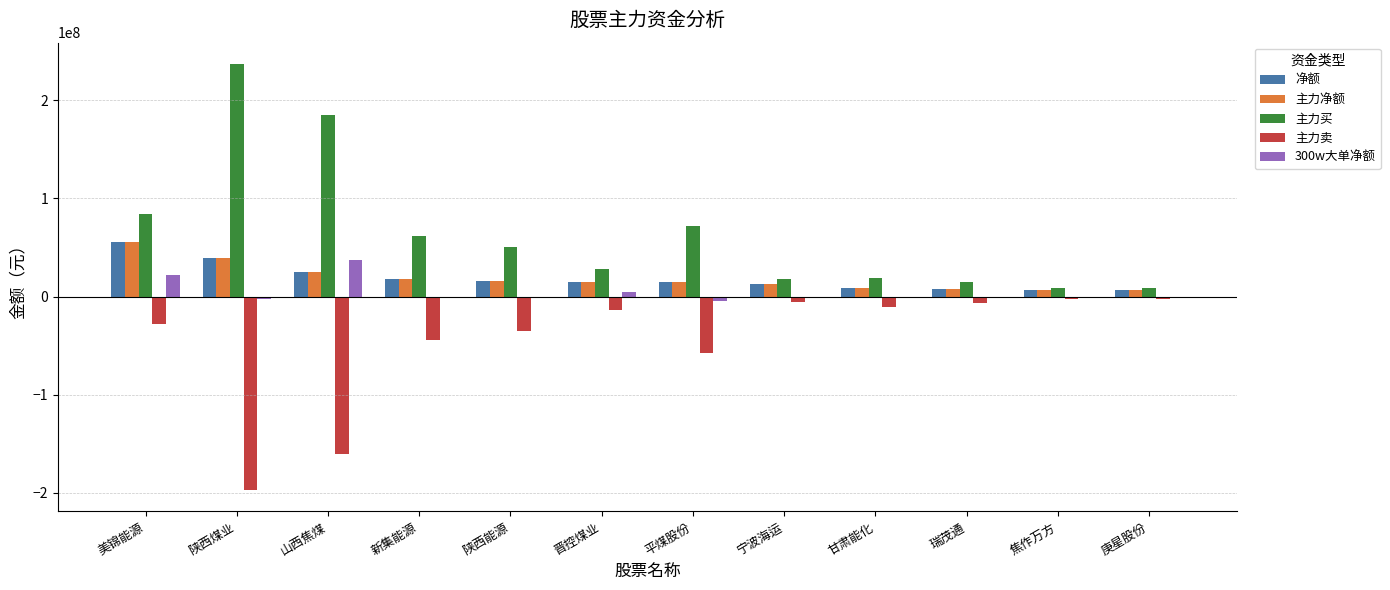

What is the total value across all series at 瑞茂通?

24228681